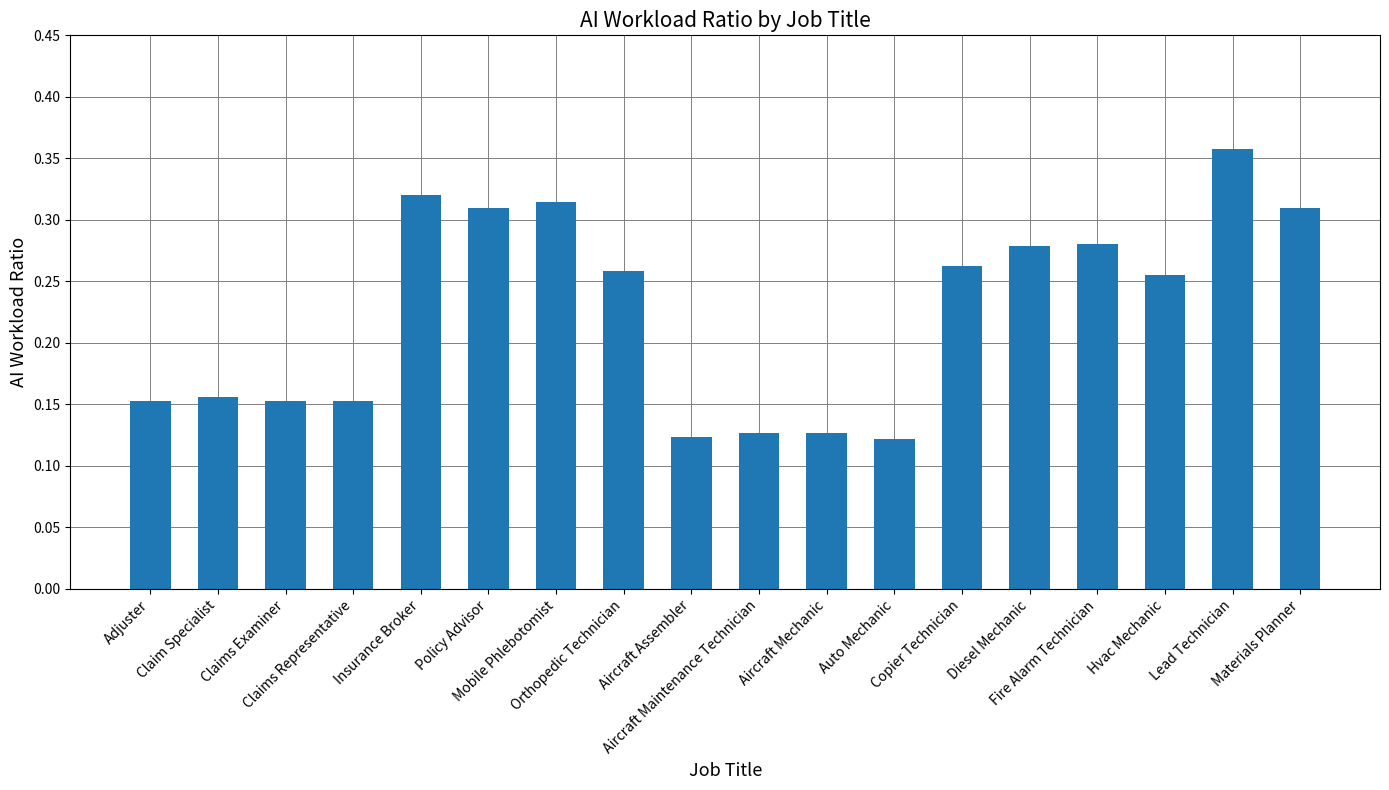

What is the sum of all values?

4.1